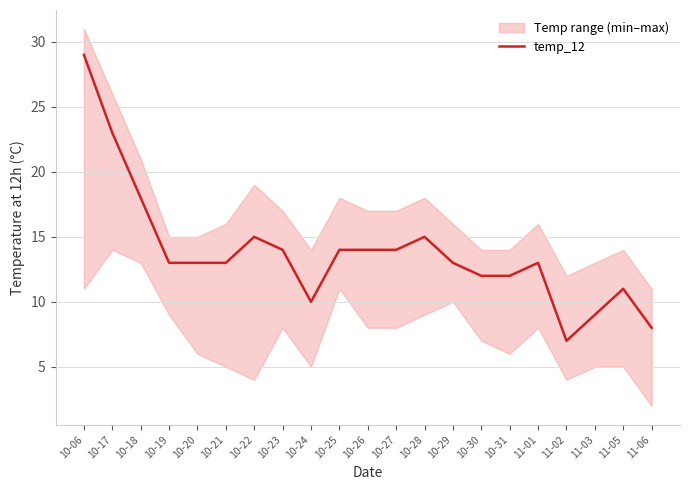

What value does the data have at 10-27?

14